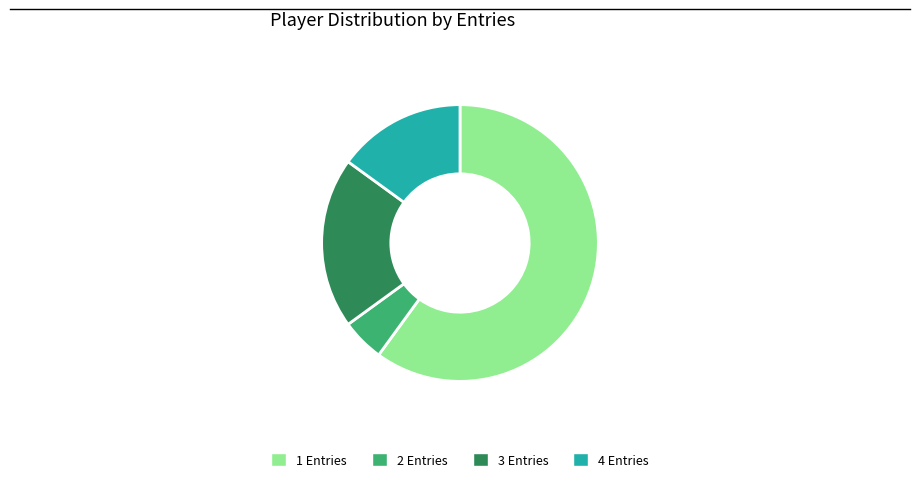

What is the smallest slice in the pie chart?

2 Entries